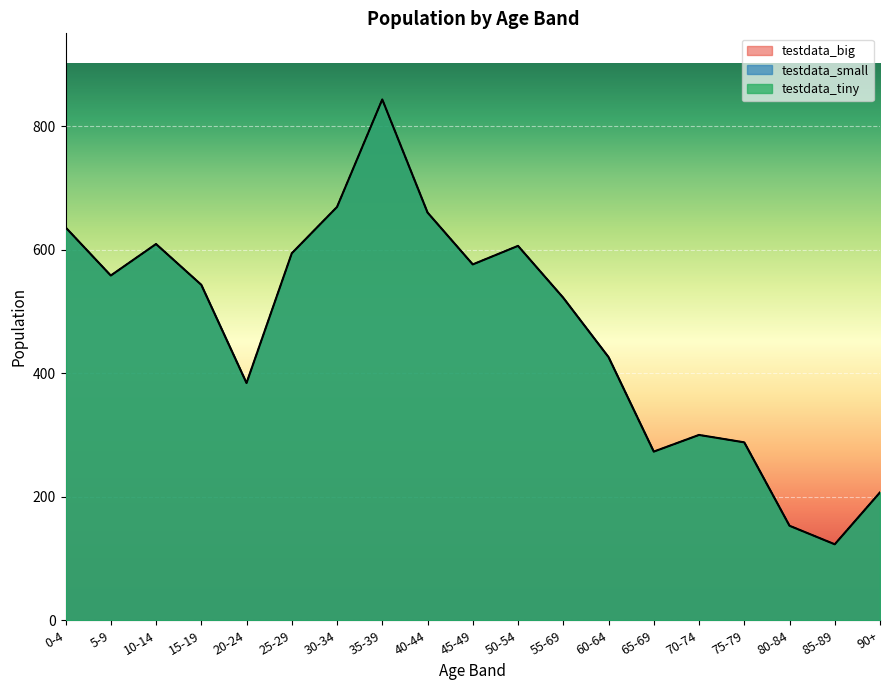

Which series has the largest total across all categories?

testdata_big